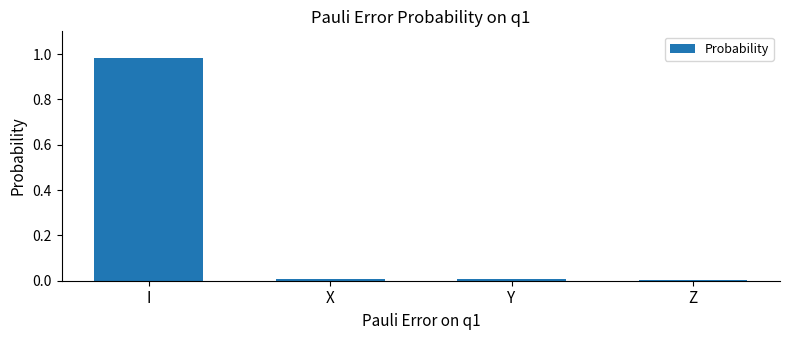

What is the label of the 2nd bar from the right?

Y